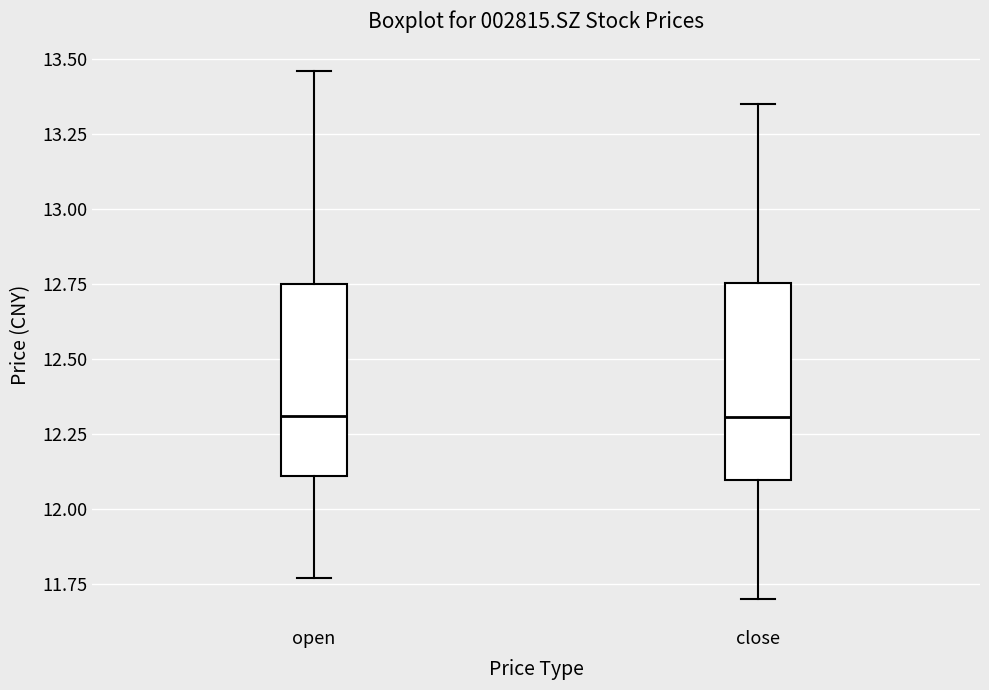

Where is the upper edge of the box for open on the y-axis? The values are not printed on the chart, so give them approximately, as read against the axis.

12.75